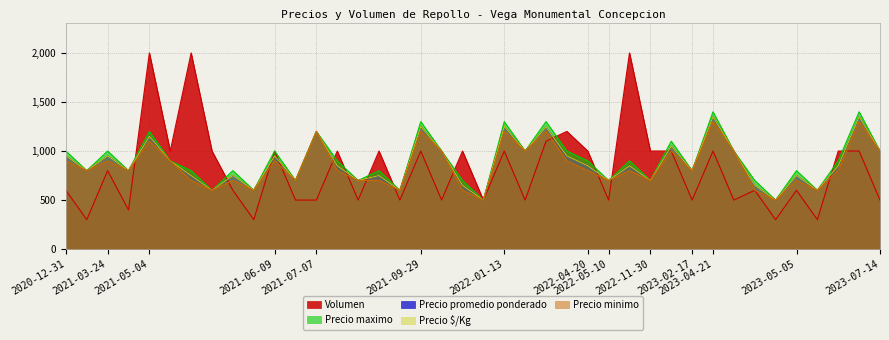

Is the value of Volumen at 2023-02-17 greater than the value of Precio promedio ponderado at 2022-11-30?

No